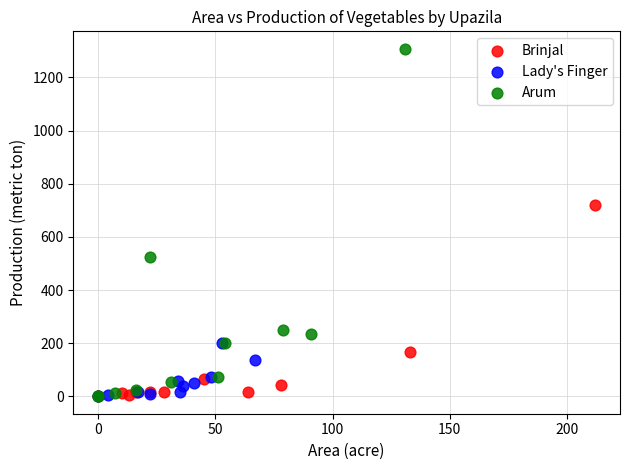

Which series has the widest spread of Y values?

Arum